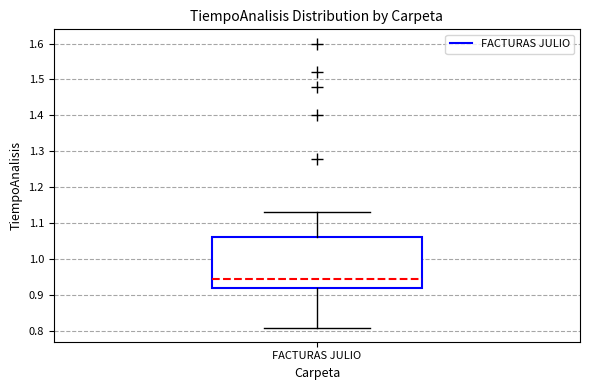

Where does the lower whisker of the box for FACTURAS JULIO end on the y-axis? The values are not printed on the chart, so give them approximately, as read against the axis.

0.81